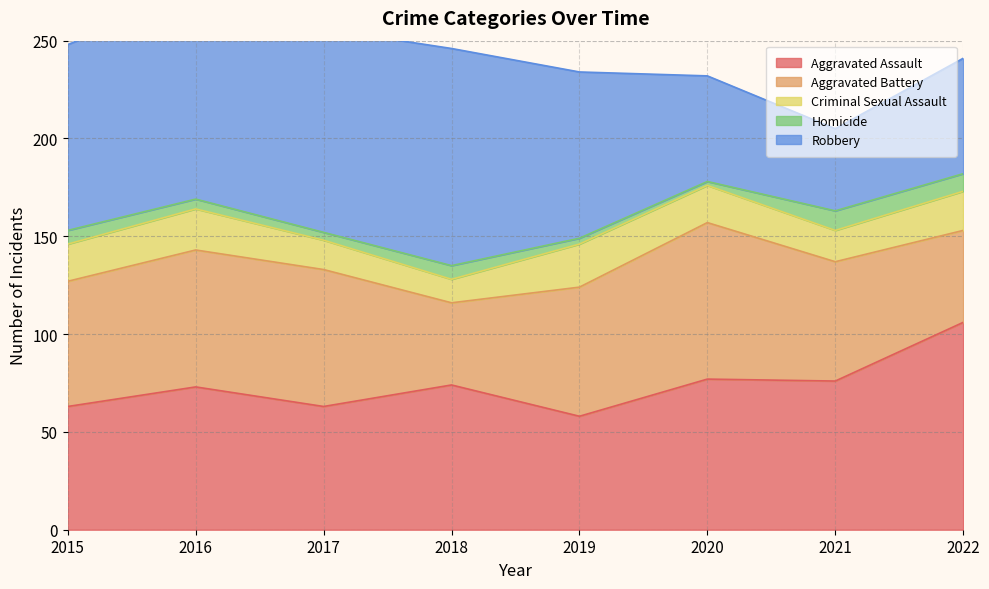

What is the value of the Criminal Sexual Assault point at the 7th from the left?

16